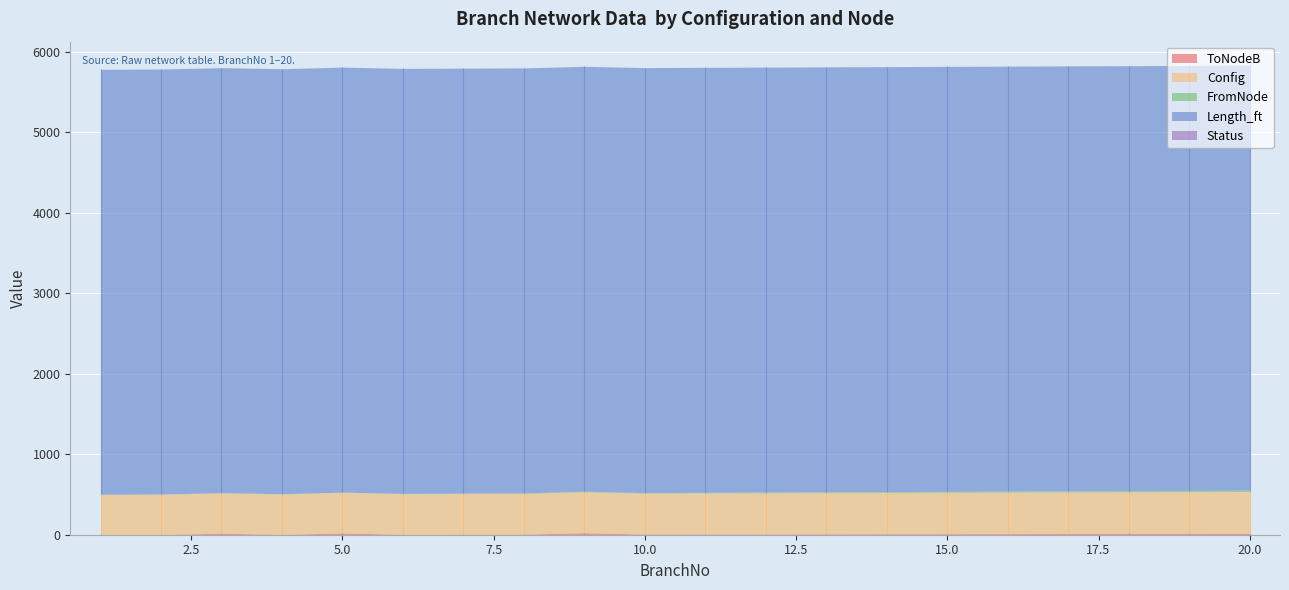

What is the value of the FromNode point at the 14th from the left?

11